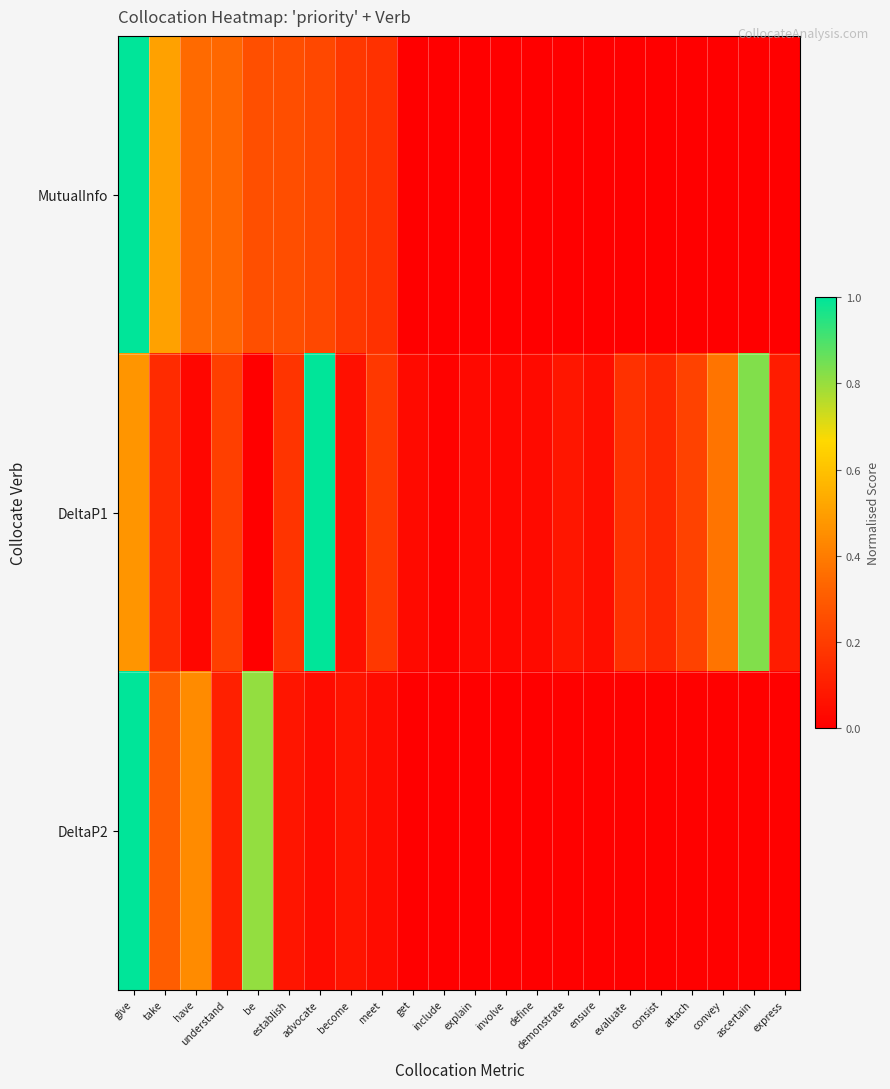

Reading left to right, transcribe all the data shown in this chart.

MutualInfo: give=1.0	take=0.5	have=0.3	understand=0.3	be=0.3	establish=0.3	advocate=0.2	become=0.2	meet=0.2	get=0.0	include=0.0	explain=0.0	involve=0.0	define=0.0	demonstrate=0.0	ensure=0.0	evaluate=0.0	consist=0.0	attach=0.0	convey=0.0	ascertain=0.0	express=0.0
DeltaP1: give=0.5	take=0.1	have=0.0	understand=0.2	be=0.0	establish=0.2	advocate=1.0	become=0.1	meet=0.2	get=0.0	include=0.0	explain=0.0	involve=0.0	define=0.0	demonstrate=0.1	ensure=0.1	evaluate=0.2	consist=0.1	attach=0.2	convey=0.4	ascertain=0.8	express=0.1
DeltaP2: give=1.0	take=0.3	have=0.4	understand=0.1	be=0.8	establish=0.1	advocate=0.0	become=0.1	meet=0.0	get=0.0	include=0.0	explain=0.0	involve=0.0	define=0.0	demonstrate=0.0	ensure=0.0	evaluate=0.0	consist=0.0	attach=0.0	convey=0.0	ascertain=0.0	express=0.0